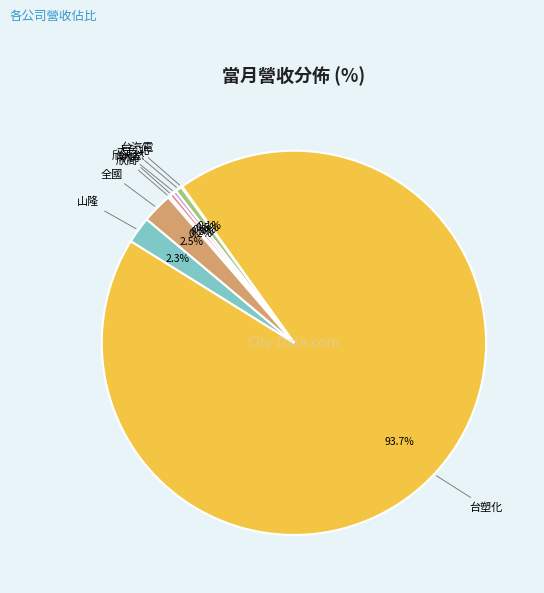

Is there any slice that represents more than half of the pie?

Yes